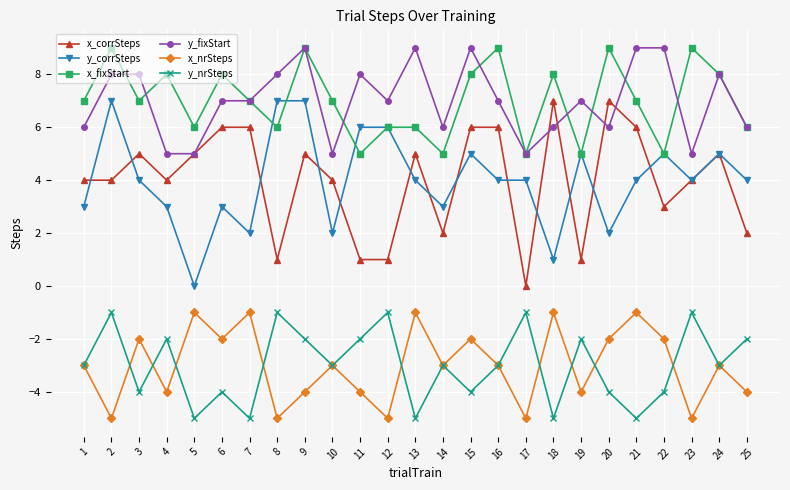

In x_fixStart, how many points are lower than both neighbors (excluding endpoints)?

8